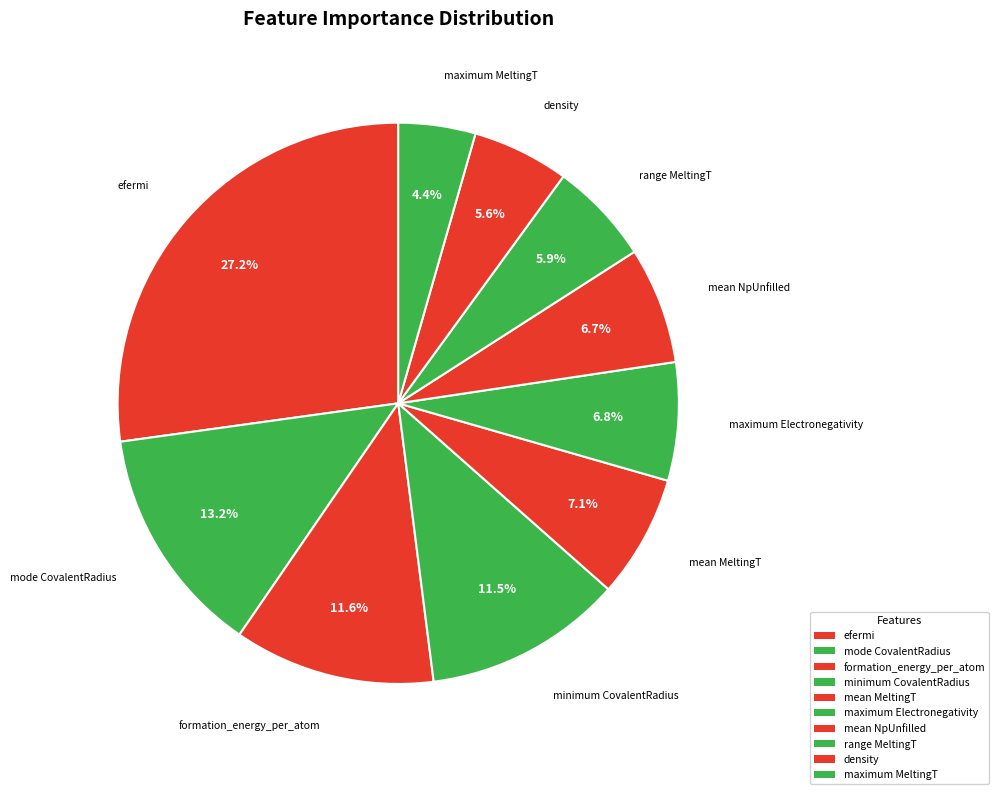

Is there a majority slice in this chart?

No